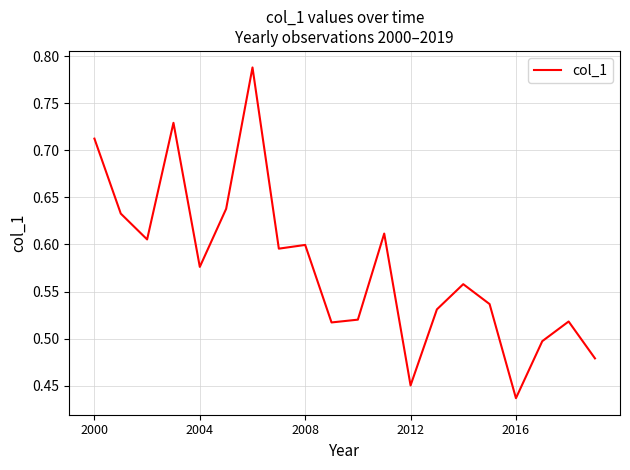

Is this an area chart (filled region under the line)?

No